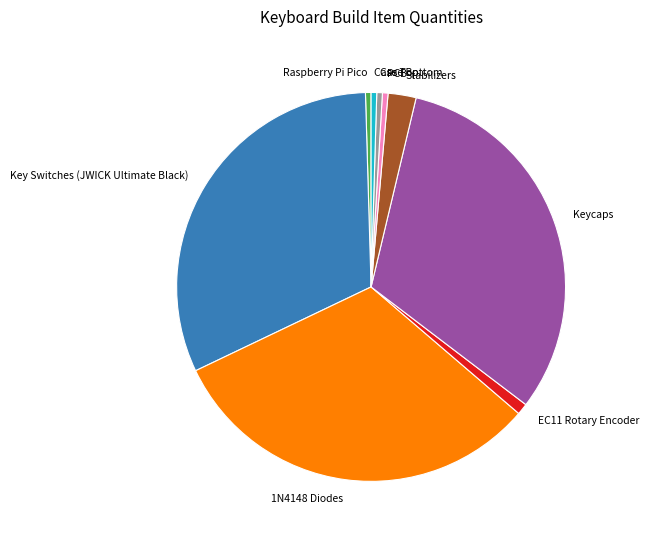

Count the number of slices in the pie.

9